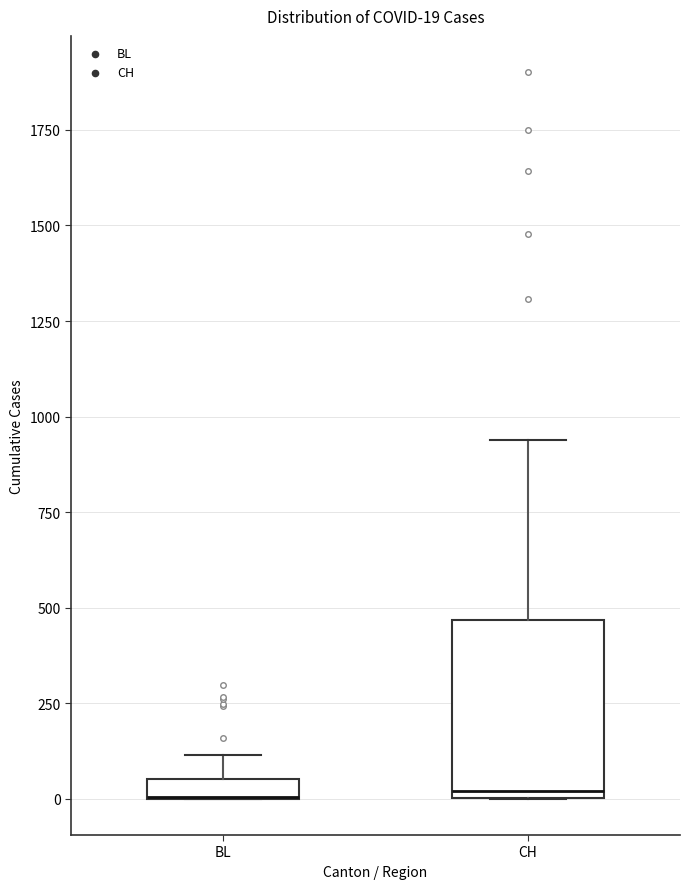

Comparing the boxes themselves (not the whiskers), which one is the tallest?

CH